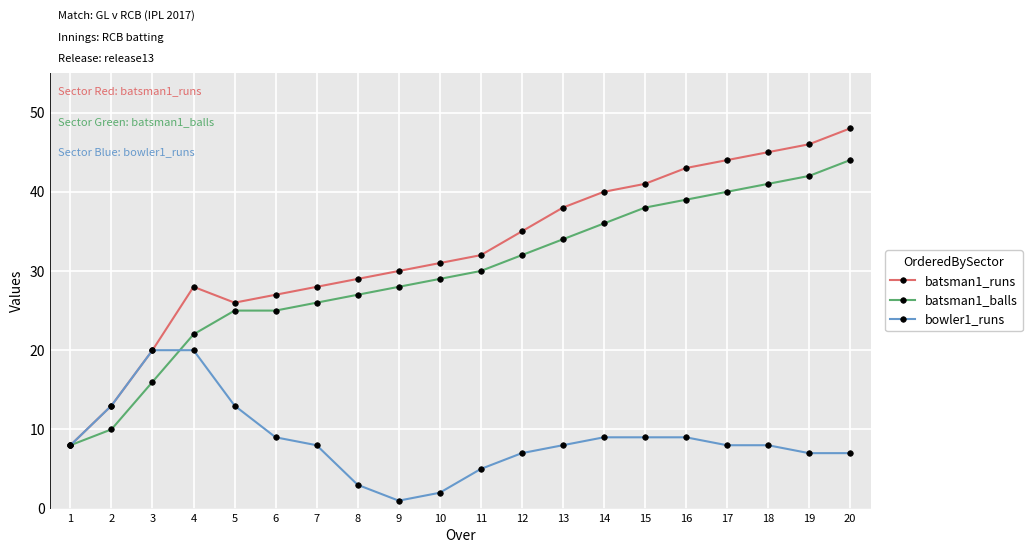

The value of bowler1_runs at 6 is 16. True or false?

False